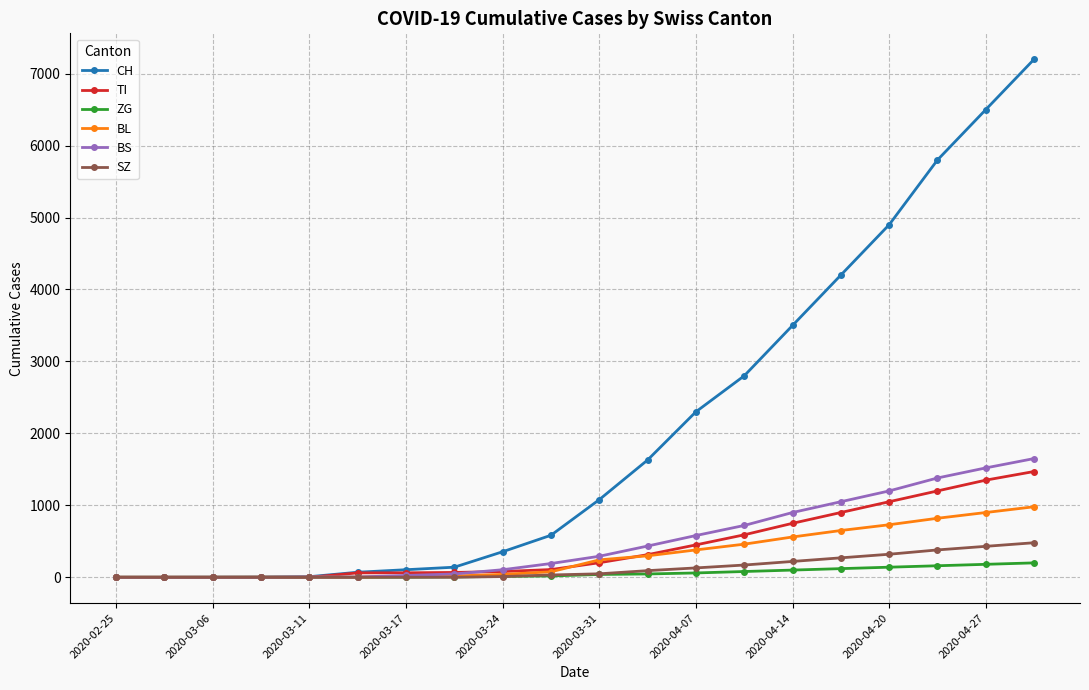

What is the maximum value for TI?

1470